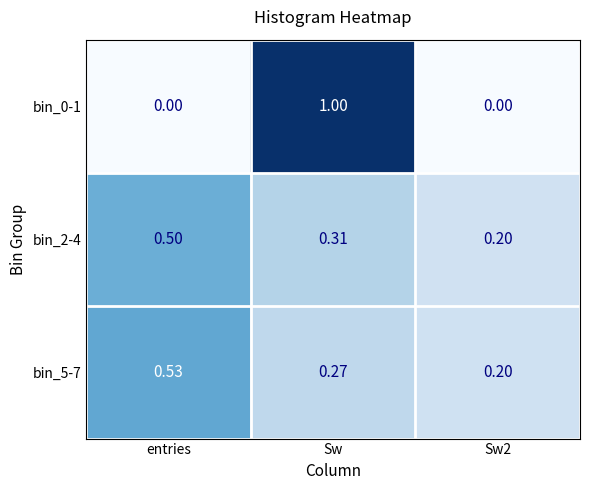

Which series has the largest total across all categories?

bin_2-4